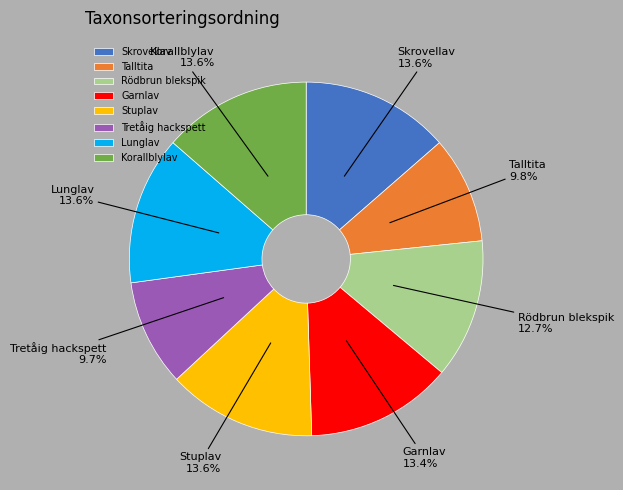

How many slices are in this pie chart?

8